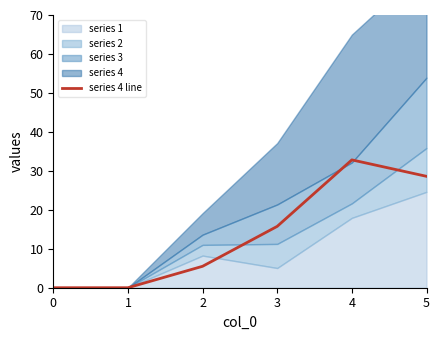

What is the value of the 5th point from the left?

32.8